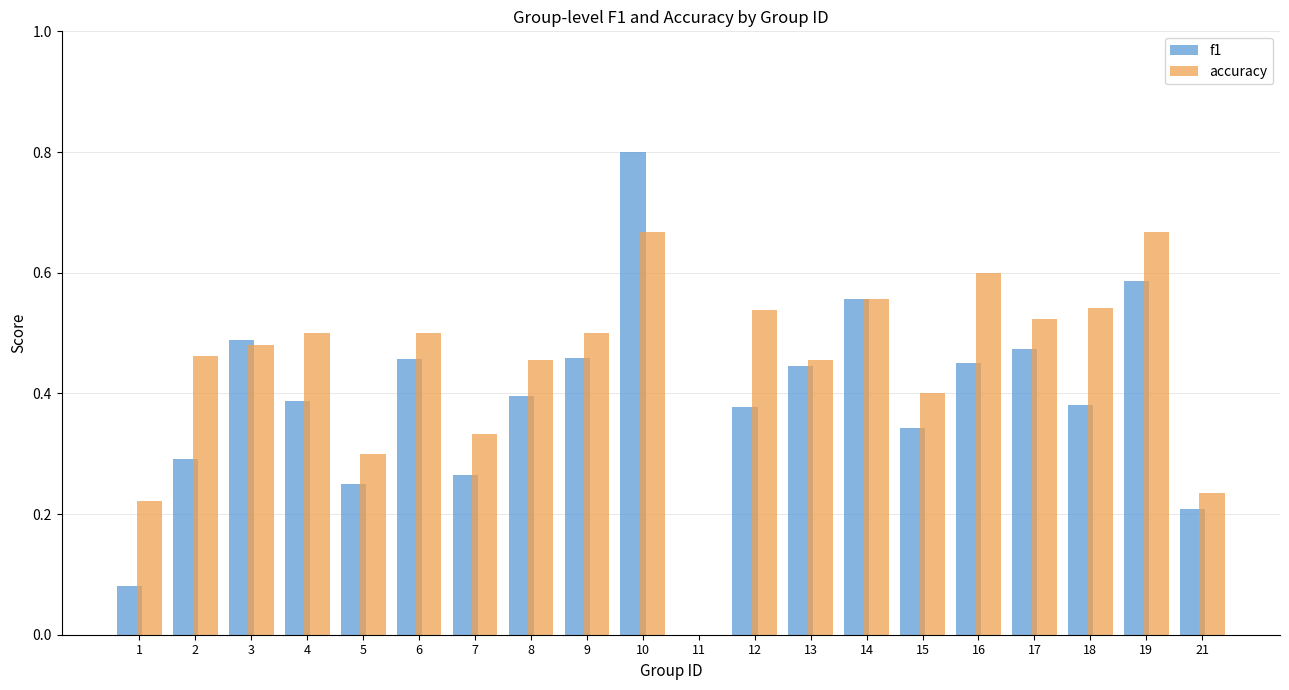

Which series has the largest total across all categories?

accuracy